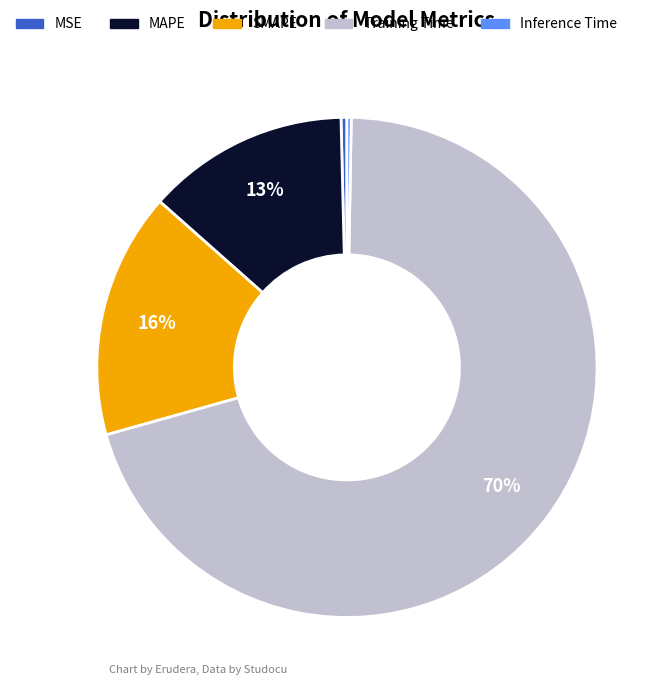

How many slices are in this pie chart?

5